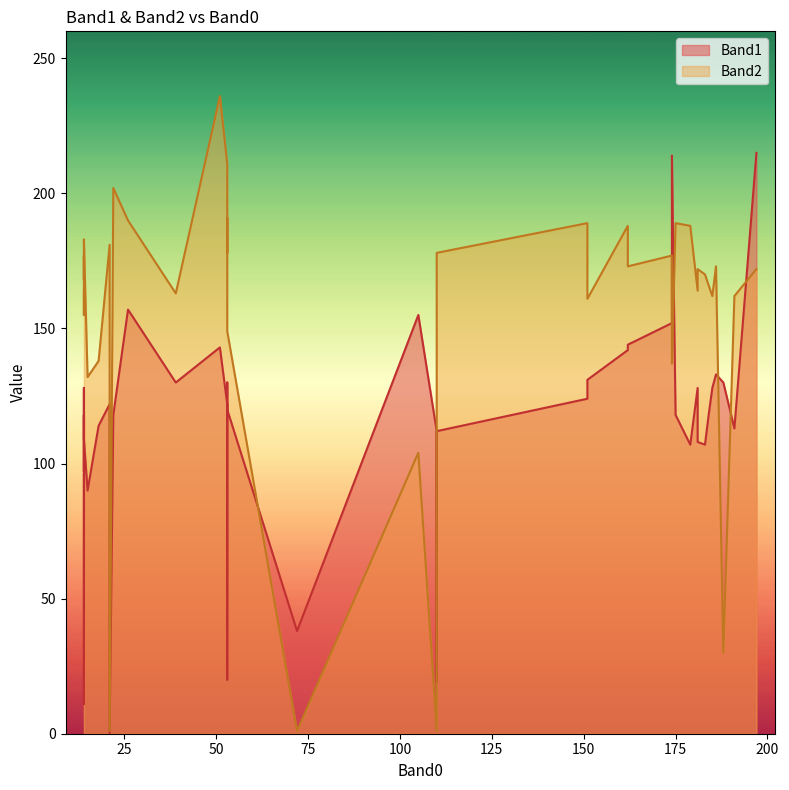

How many categories are shown in the chart?

40